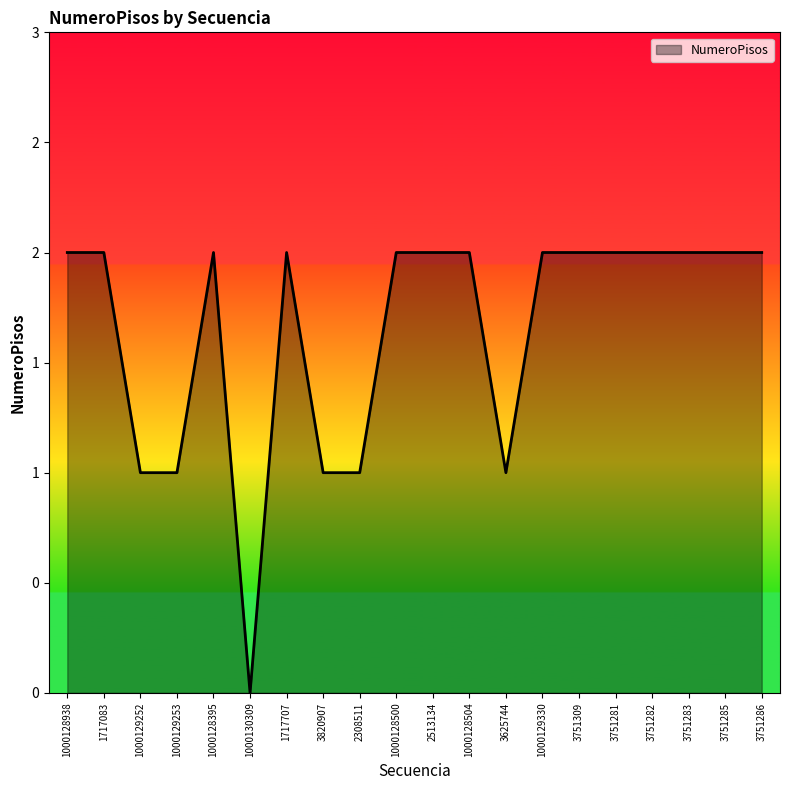

What is the value of the 1st point from the left?

2